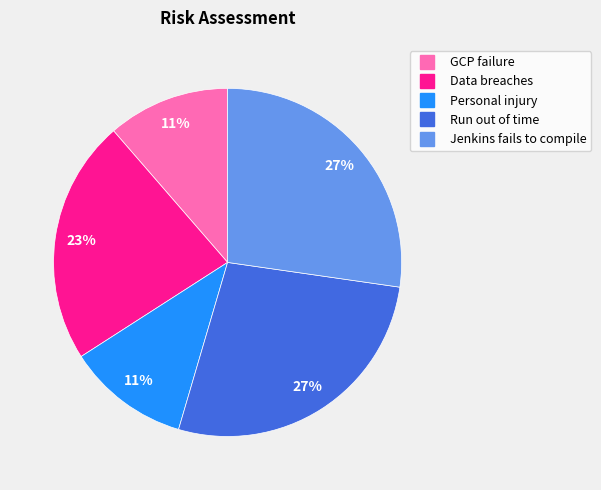

The GCP failure slice represents 26% of the pie. True or false?

False